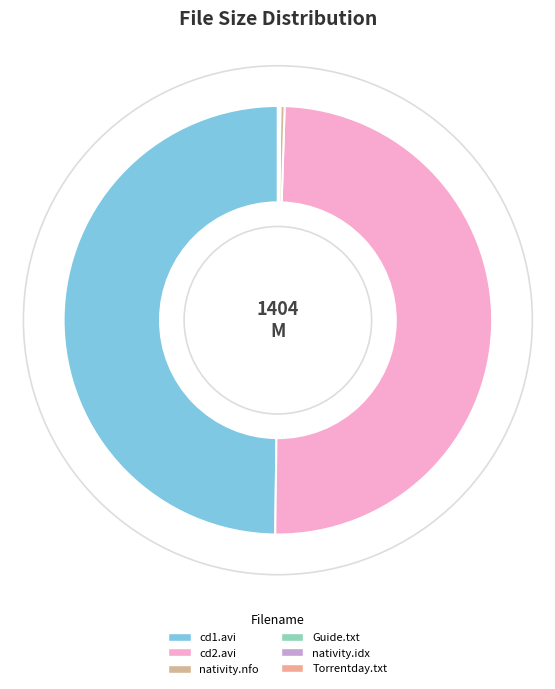

What is the largest slice in the pie chart?

CD1/cocain-nativity-cd1.avi